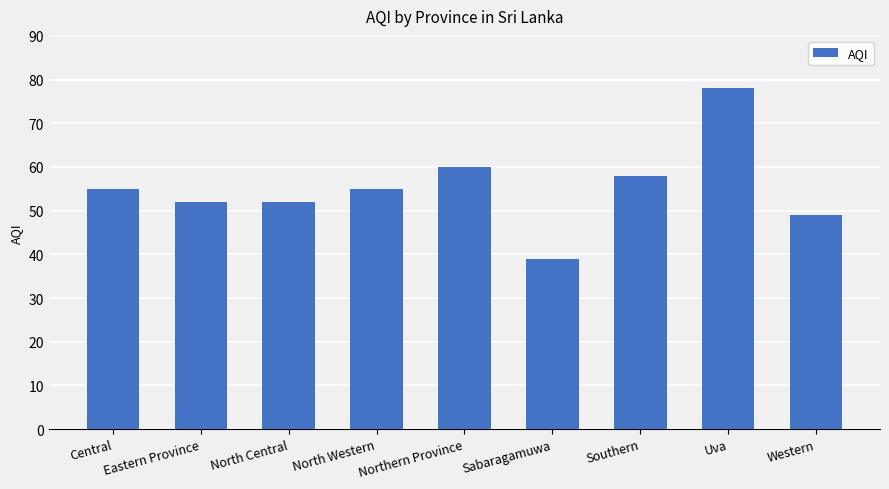

Which category has the highest value across all series?

Uva